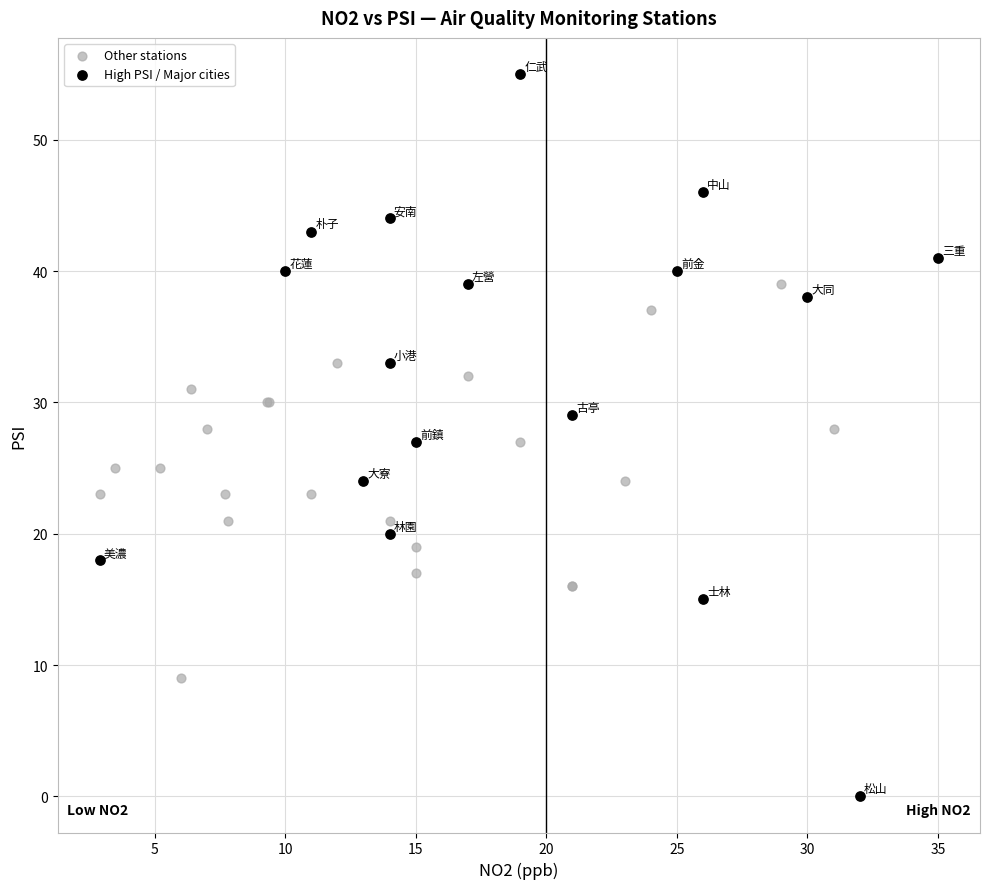

Which series reaches the maximum Y coordinate?

High PSI / Major cities